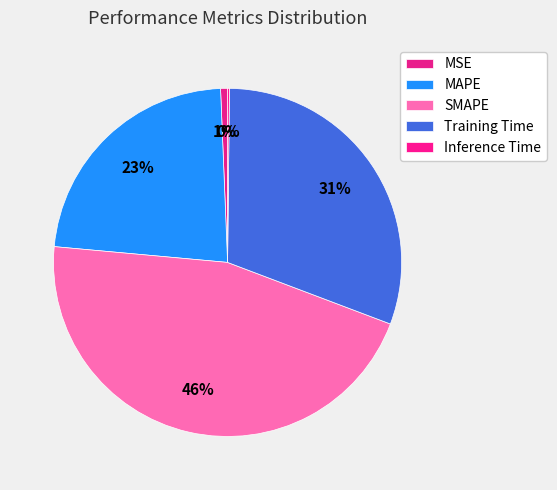

To the nearest percent, what percentage of the pie is MAPE?

23%